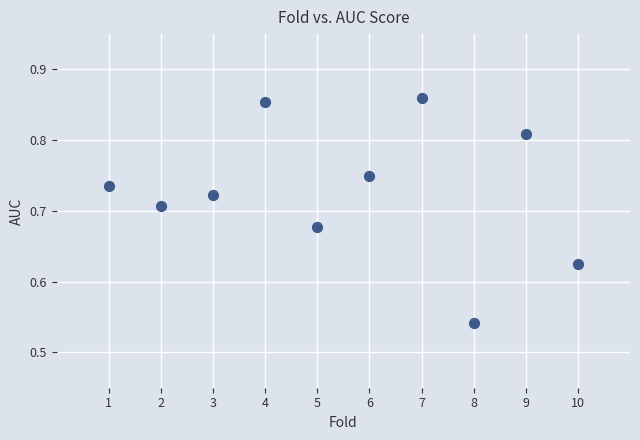

What is the range of X values (max minus min)?

9.0